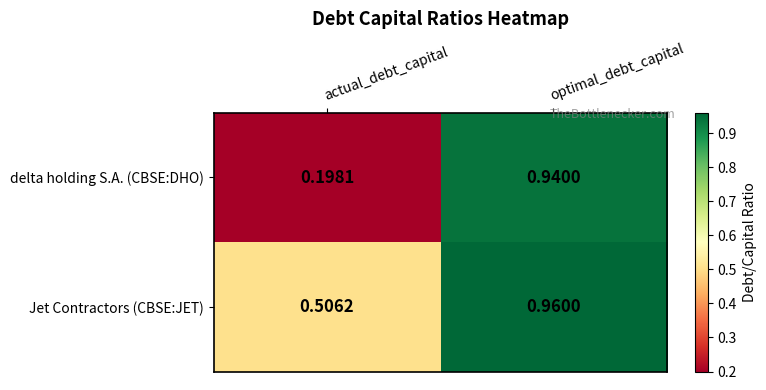

Is the value of delta holding S.A. (CBSE:DHO) at actual_debt_capital greater than the value of Jet Contractors (CBSE:JET) at actual_debt_capital?

No